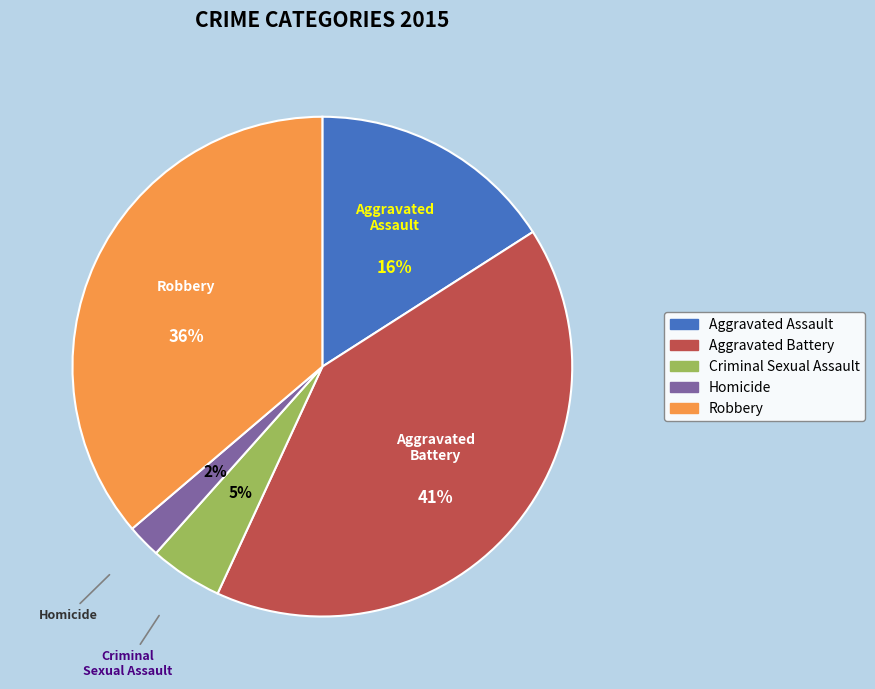

How many slices are in this pie chart?

5